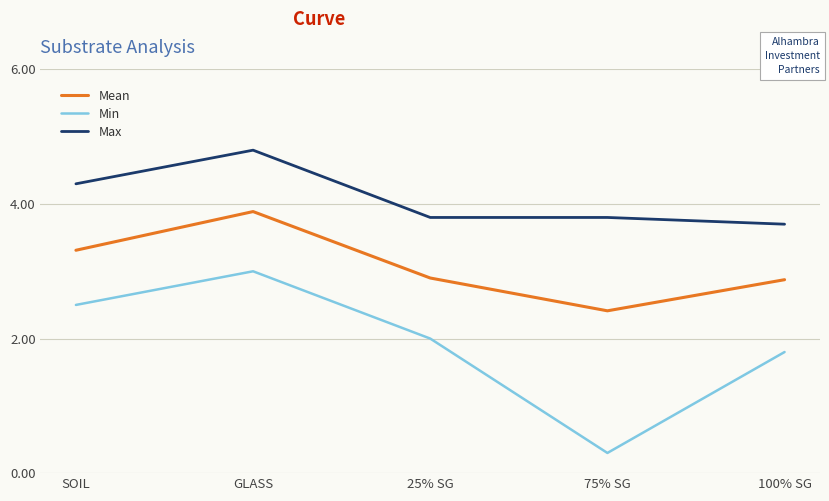

At which label does Max reach its peak?

GLASS